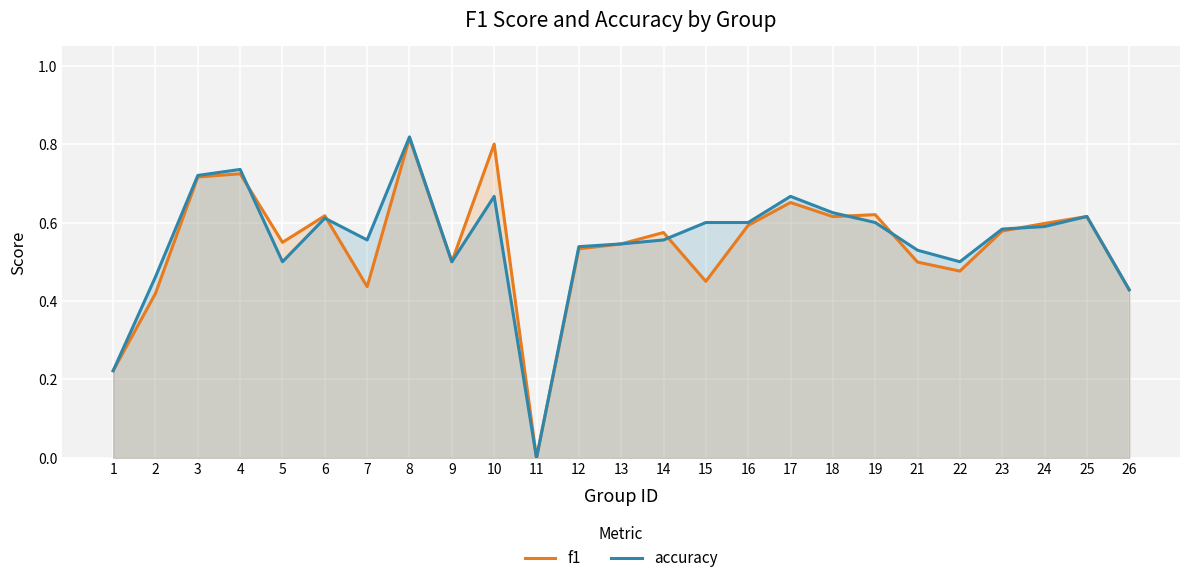

Which series changed the most between 9 and 13?

f1